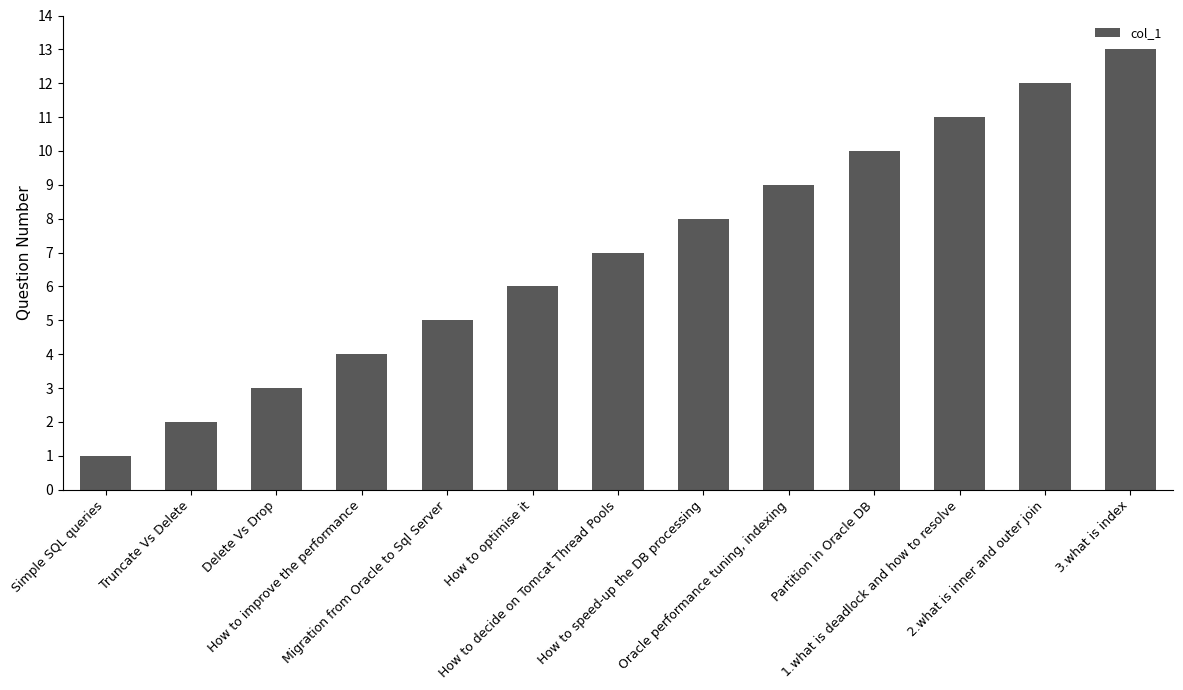

What is the difference between the second highest and second lowest values?

10